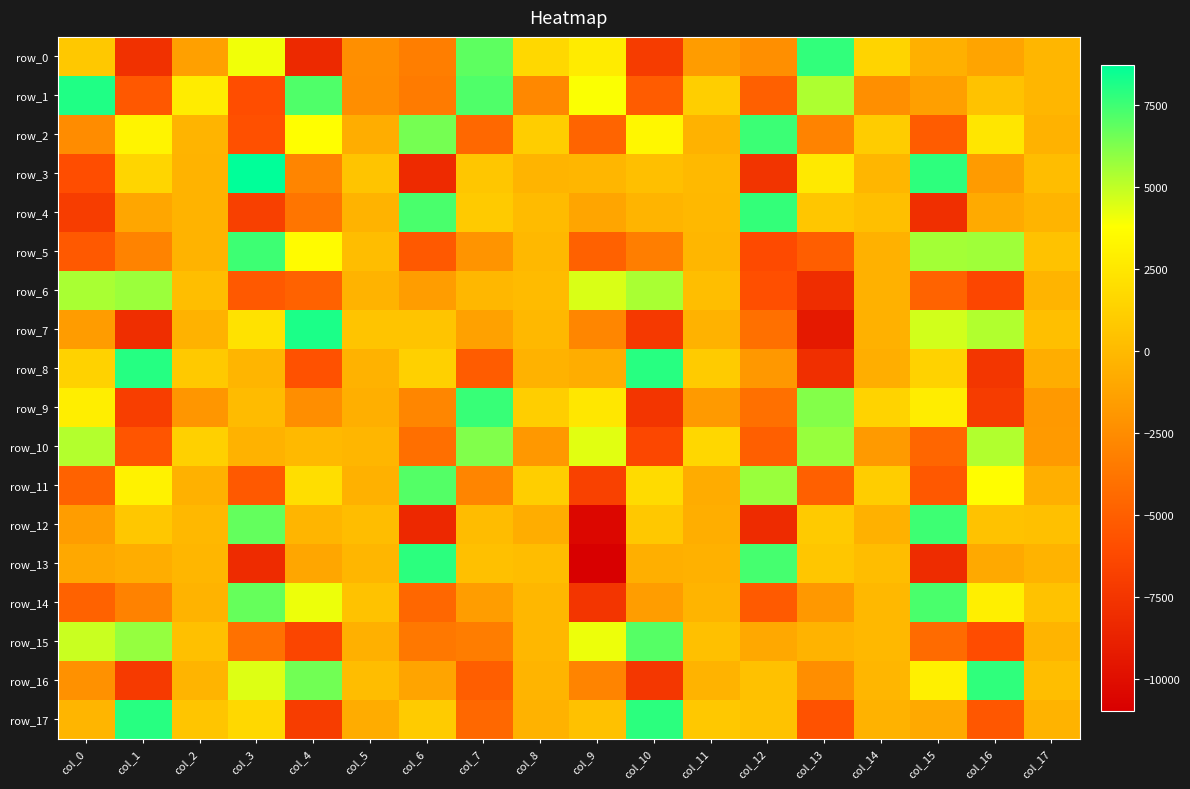

Rank the categories by row_9 value from lowest to highest.

col_10, col_16, col_1, col_12, col_6, col_4, col_2, col_17, col_11, col_5, col_3, col_8, col_14, col_9, col_15, col_0, col_13, col_7